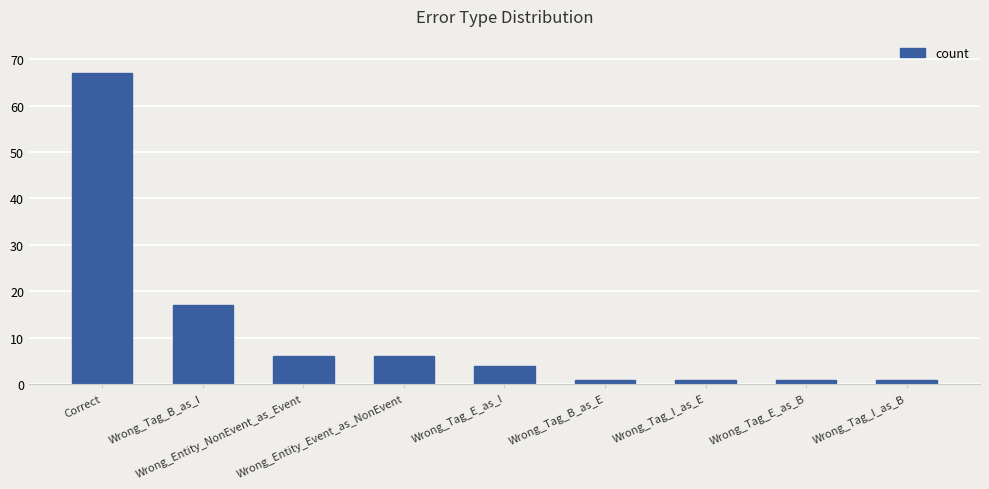

Reading left to right, what are all the values shown in this chart?

Correct=67	Wrong_Tag_B_as_I=17	Wrong_Entity_NonEvent_as_Event=6	Wrong_Entity_Event_as_NonEvent=6	Wrong_Tag_E_as_I=4	Wrong_Tag_B_as_E=1	Wrong_Tag_I_as_E=1	Wrong_Tag_E_as_B=1	Wrong_Tag_I_as_B=1